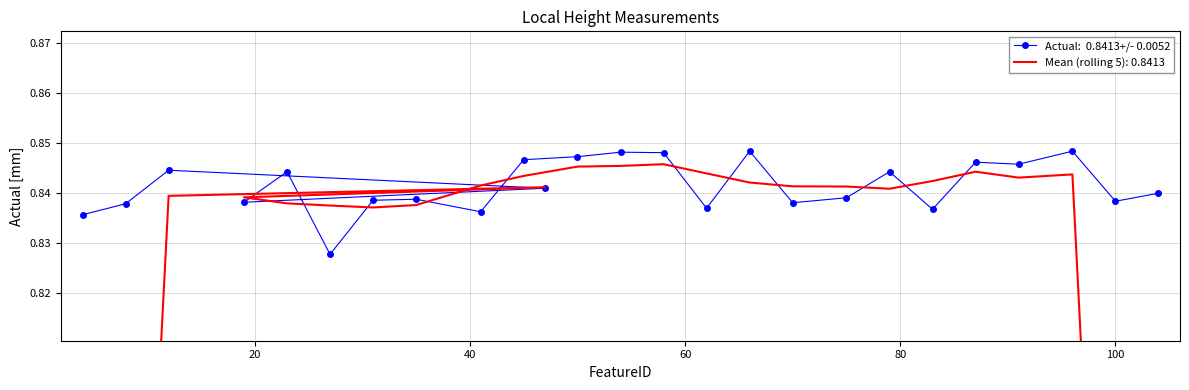

Reading right to left, what are all the values shown in this chart?

0.8	0.8	0.8	0.8	0.8	0.8	0.8	0.8	0.8	0.8	0.8	0.8	0.8	0.8	0.8	0.8	0.8	0.8	0.8	0.8	0.8	0.8	0.8	0.8	0.8